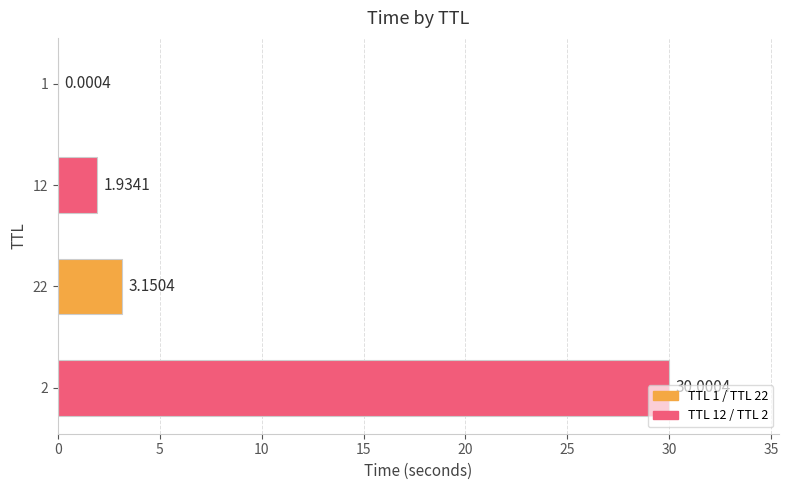

What is the sum of all values?

35.1